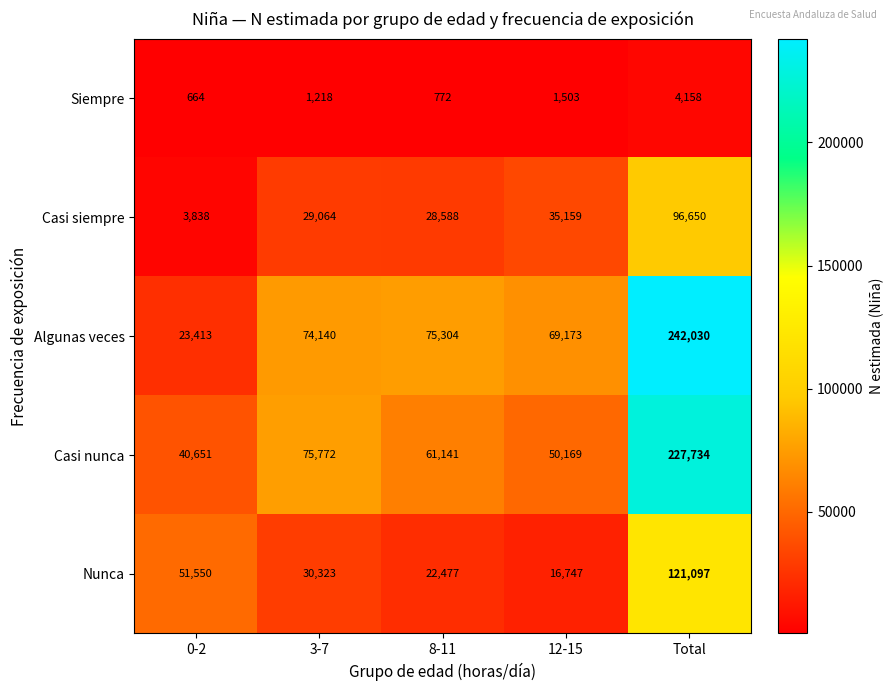

What is the smallest value displayed?

664